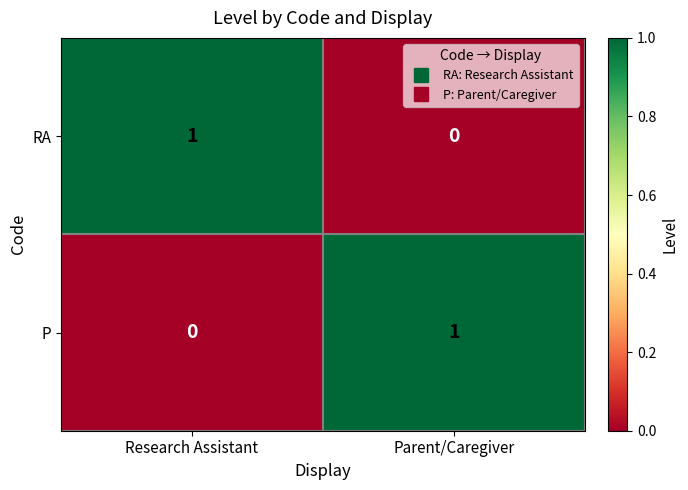

At Research Assistant, list the series in order from smallest to largest.

P, RA